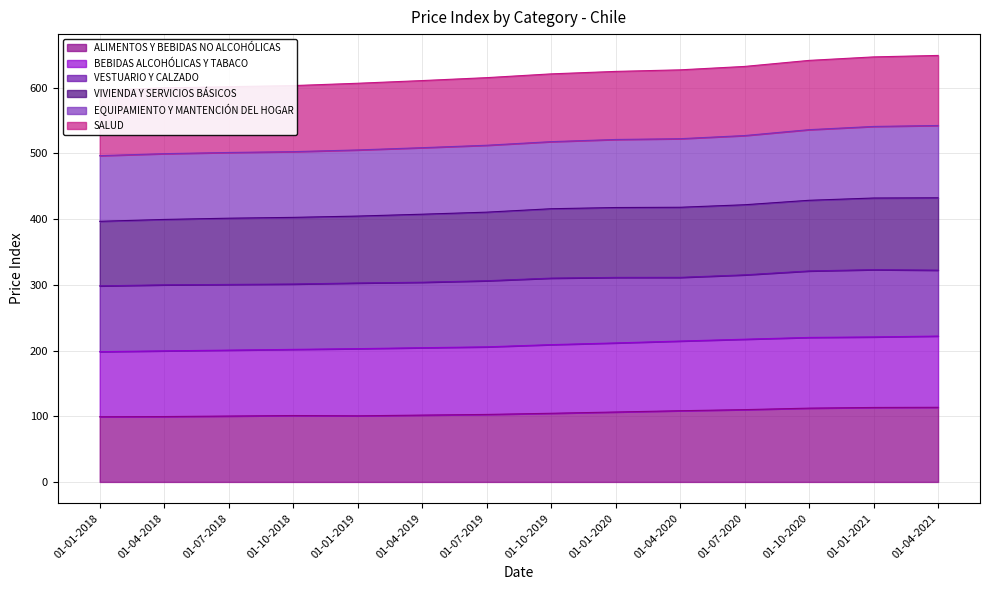

What is the label of the 5th point from the right?

01-04-2020